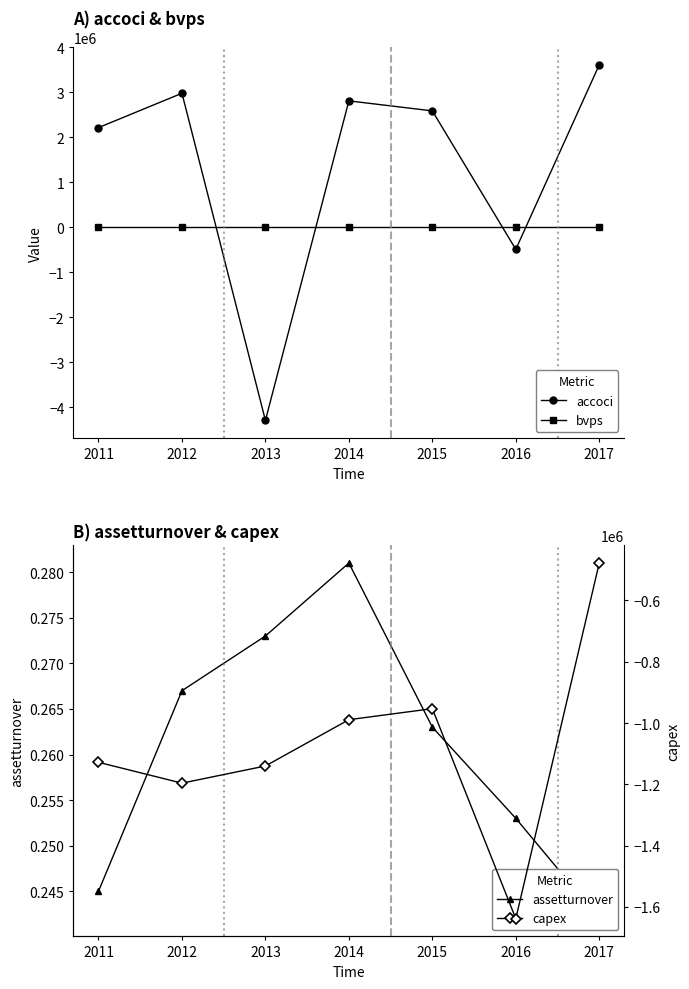

Which series has the largest total across all categories?

accoci